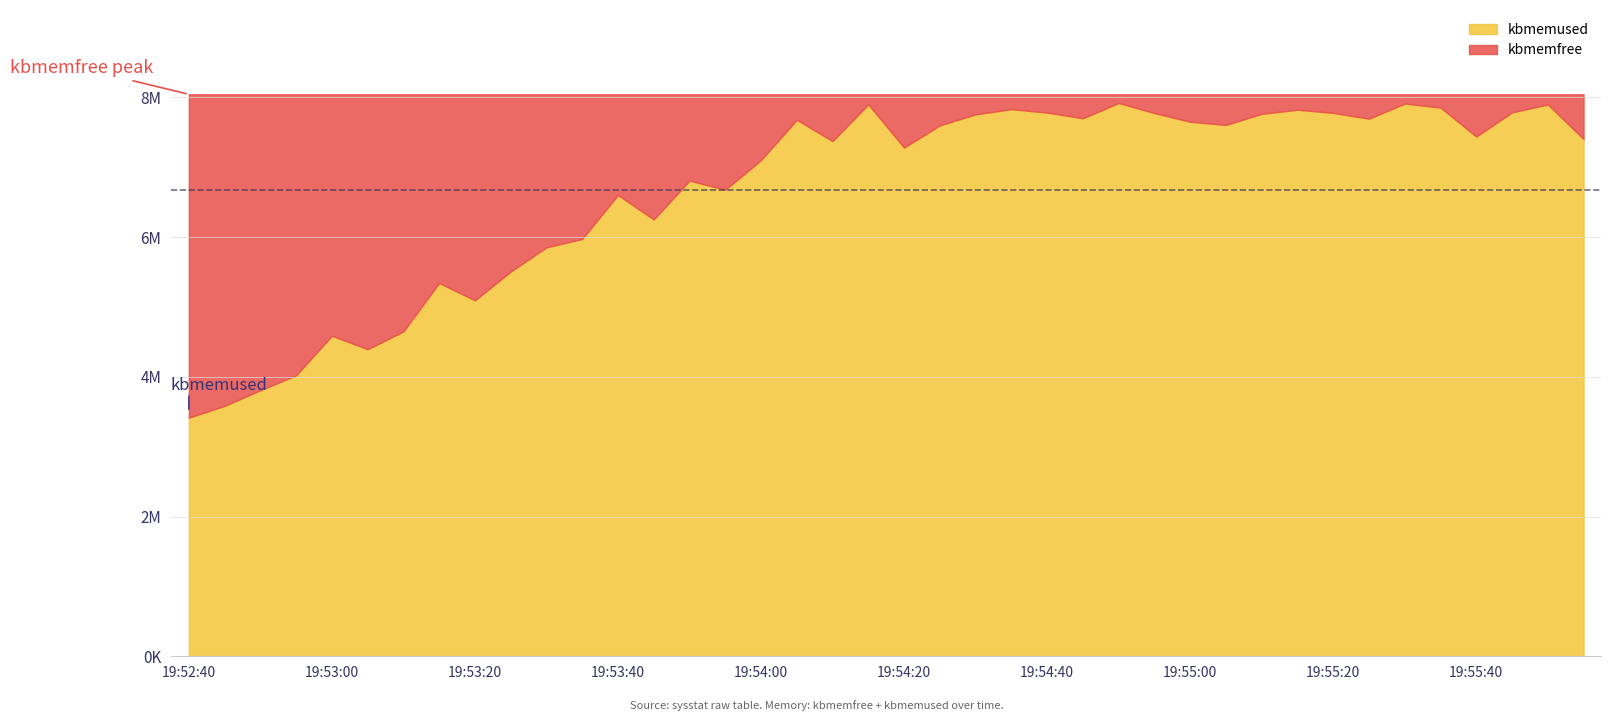

How many series are shown in this chart?

2